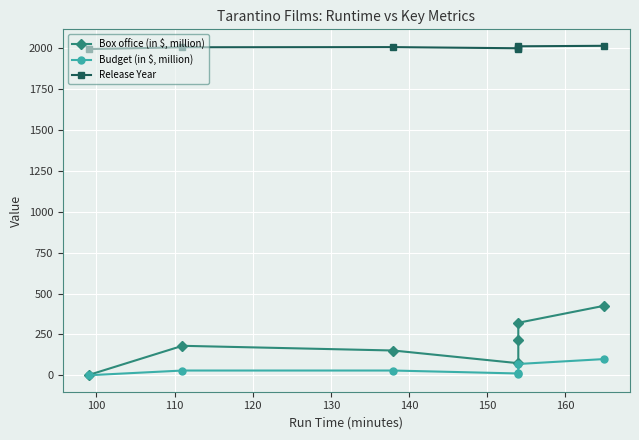

What is the lowest value of the Release Year series?

1992.0